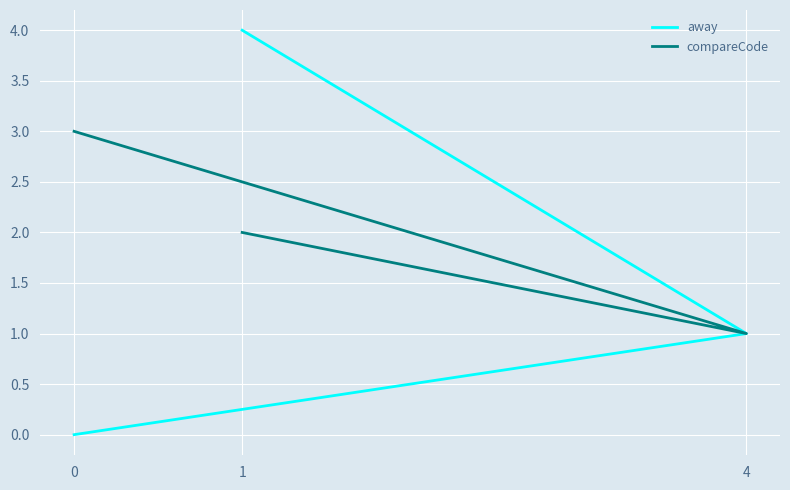

Is the value of away at 1 greater than the value of compareCode at 1?

No